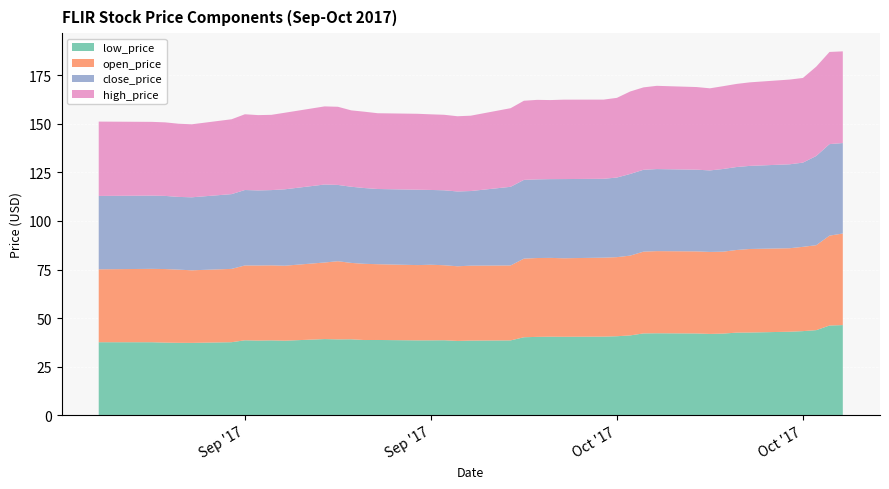

Reading left to right, list all the values displayed in this chart.

close_price: 37.8	37.7	37.7	37.5	37.6	38.5	38.9	38.7	38.8	39.4	40.2	39.3	39.2	39.0	38.7	38.8	38.5	38.6	38.5	38.4	40.5	40.6	40.5	40.6	40.8	40.6	41.0	42.1	42.2	42.3	42.1	42.0	42.6	42.7	42.8	43.2	43.4	46.0	47.1	46.6
open_price: 37.6	37.8	37.9	37.7	37.4	37.8	38.6	38.7	38.7	38.6	39.5	40.3	39.4	39.3	39.0	38.8	38.9	38.6	38.5	38.6	38.6	40.5	40.6	40.6	40.4	40.7	40.7	41.1	42.1	42.3	42.3	42.2	42.2	42.6	43.0	43.0	43.4	43.8	46.3	47.2
high_price: 38.3	38.0	37.9	37.7	37.6	38.6	39.0	38.8	38.8	39.4	40.2	40.3	39.4	39.3	39.0	39.1	39.0	38.9	38.8	38.8	40.5	40.8	41.0	40.7	40.9	40.8	41.1	42.5	42.5	42.9	42.6	42.3	42.7	42.8	43.0	43.6	43.6	46.0	47.5	47.2
low_price: 37.5	37.5	37.3	37.2	37.2	37.6	38.5	38.4	38.5	38.3	39.2	39.0	39.1	38.7	38.7	38.5	38.5	38.6	38.2	38.4	38.5	40.1	40.3	40.4	40.3	40.4	40.6	41.1	42.1	42.2	42.1	41.8	42.0	42.5	42.5	42.9	43.3	43.8	46.2	46.4